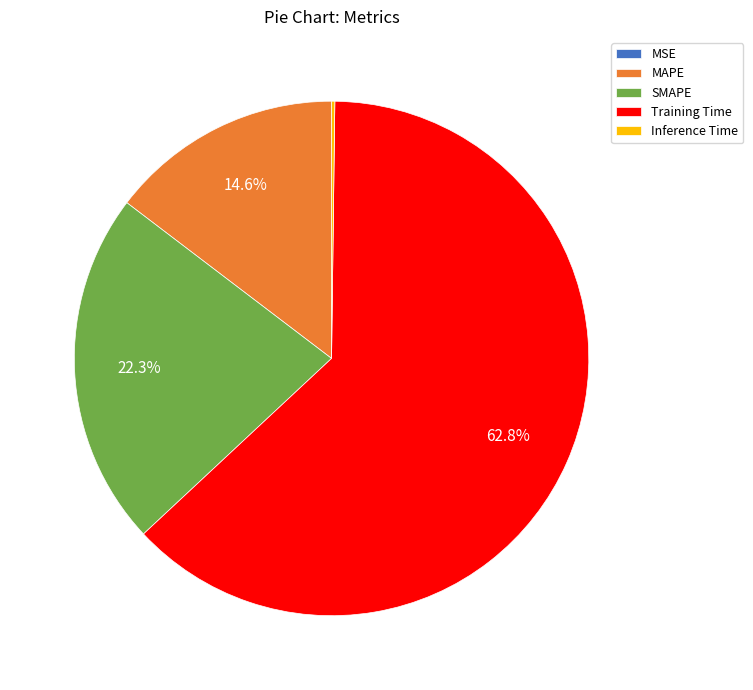

Does MAPE account for over 50% of the chart?

No